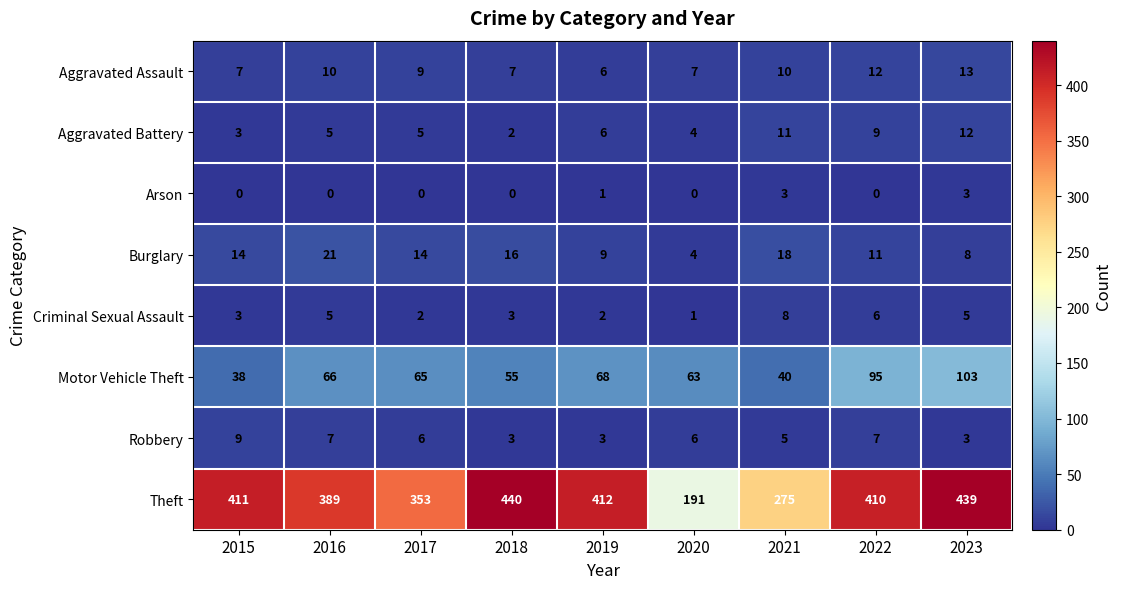

Rank the categories by Aggravated Battery value from lowest to highest.

2018, 2015, 2020, 2016, 2017, 2019, 2022, 2021, 2023